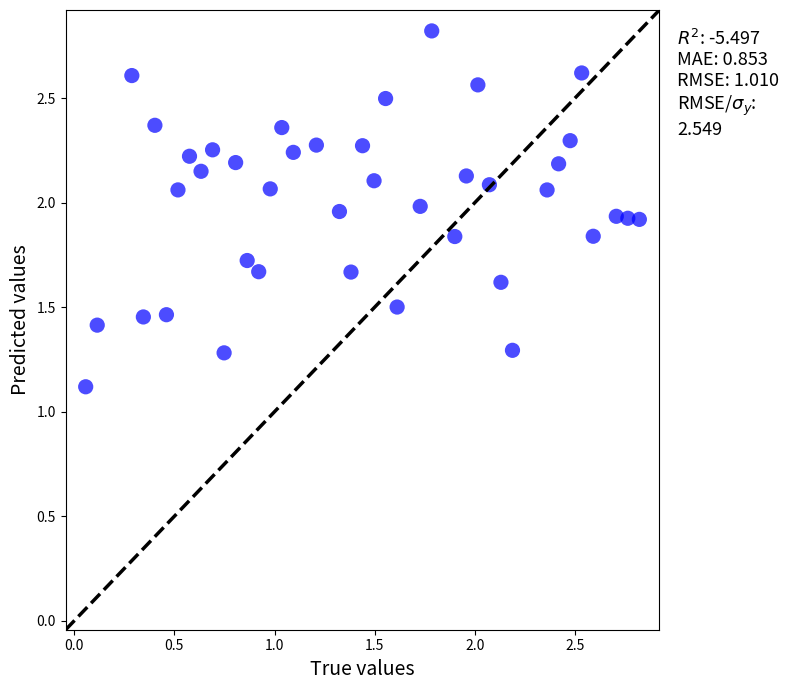

What is the range of X values (max minus min)?

2.8